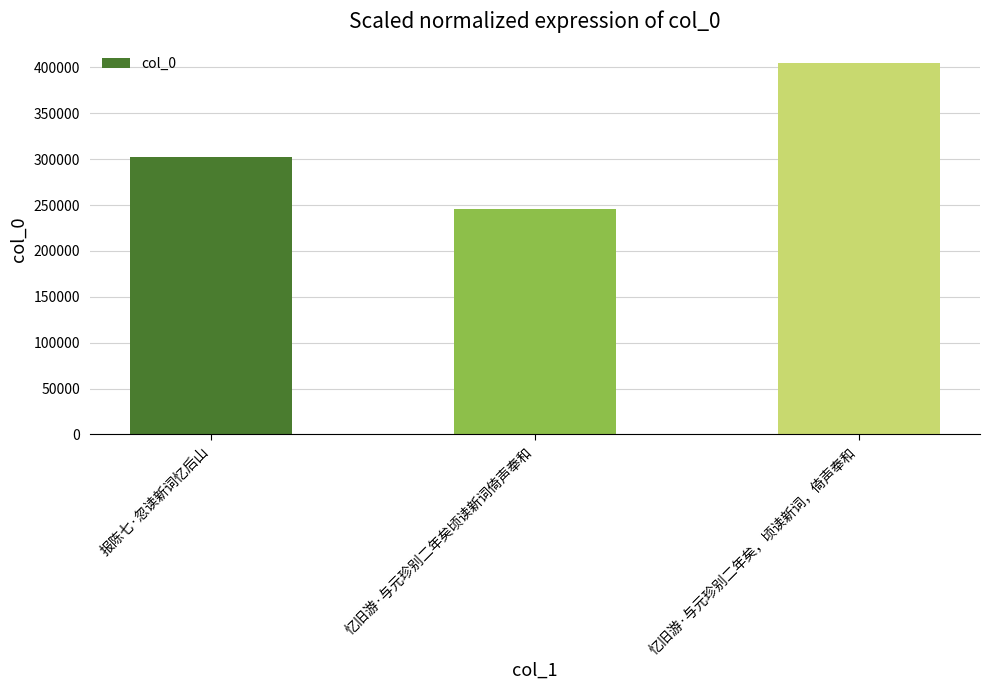

What is the sum of the values at 忆旧游·与元珍别二年矣，顷读新词，倚声奉和 and 忆旧游·与元珍别二年矣顷读新词倚声奉和?

650675